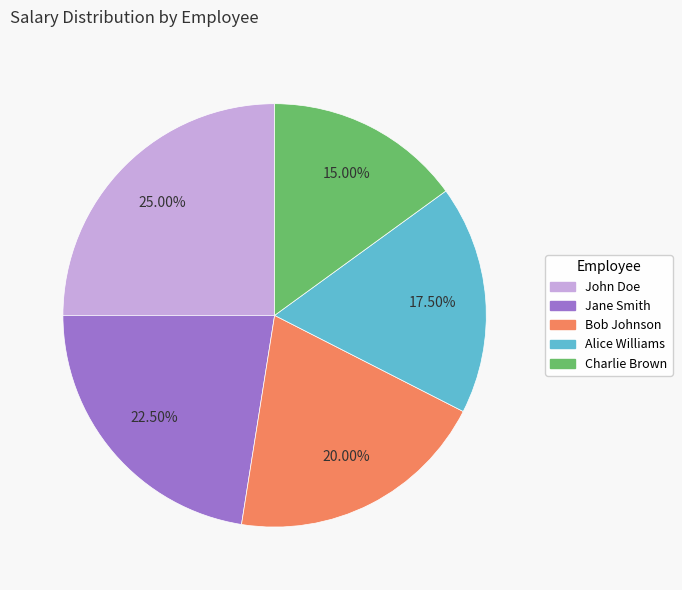

Rank the categories by value from highest to lowest.

John Doe, Jane Smith, Bob Johnson, Alice Williams, Charlie Brown